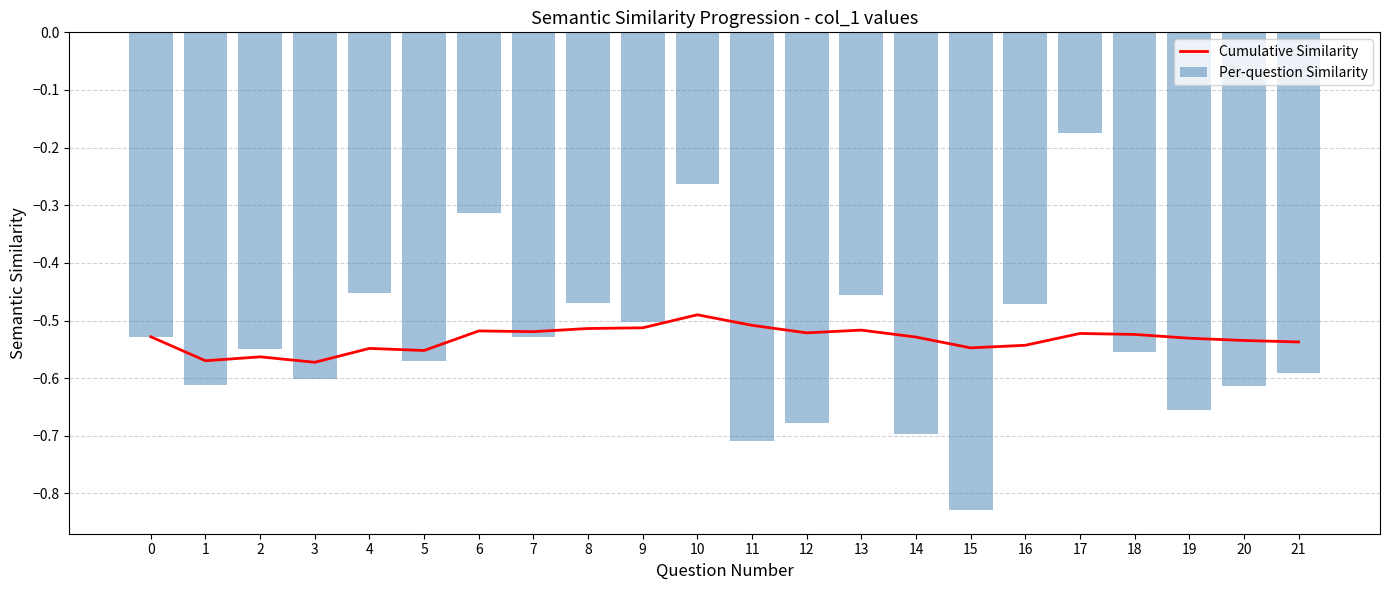

Which series changed the most between 4 and 8?

Cumulative Similarity